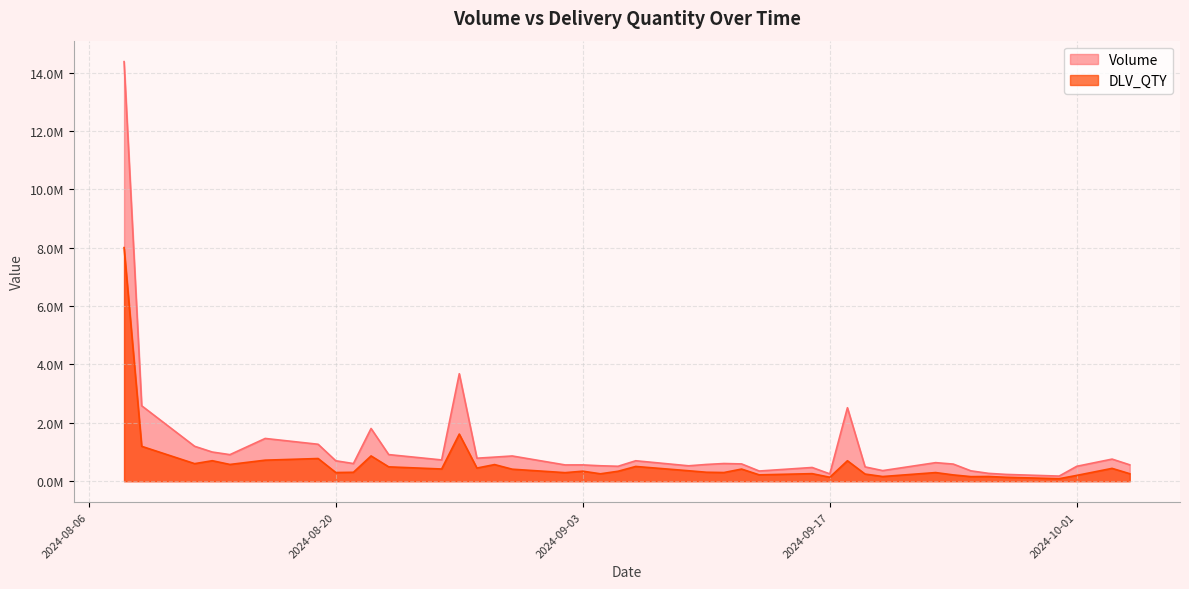

Where is the first local minimum for Volume?

2024-08-14